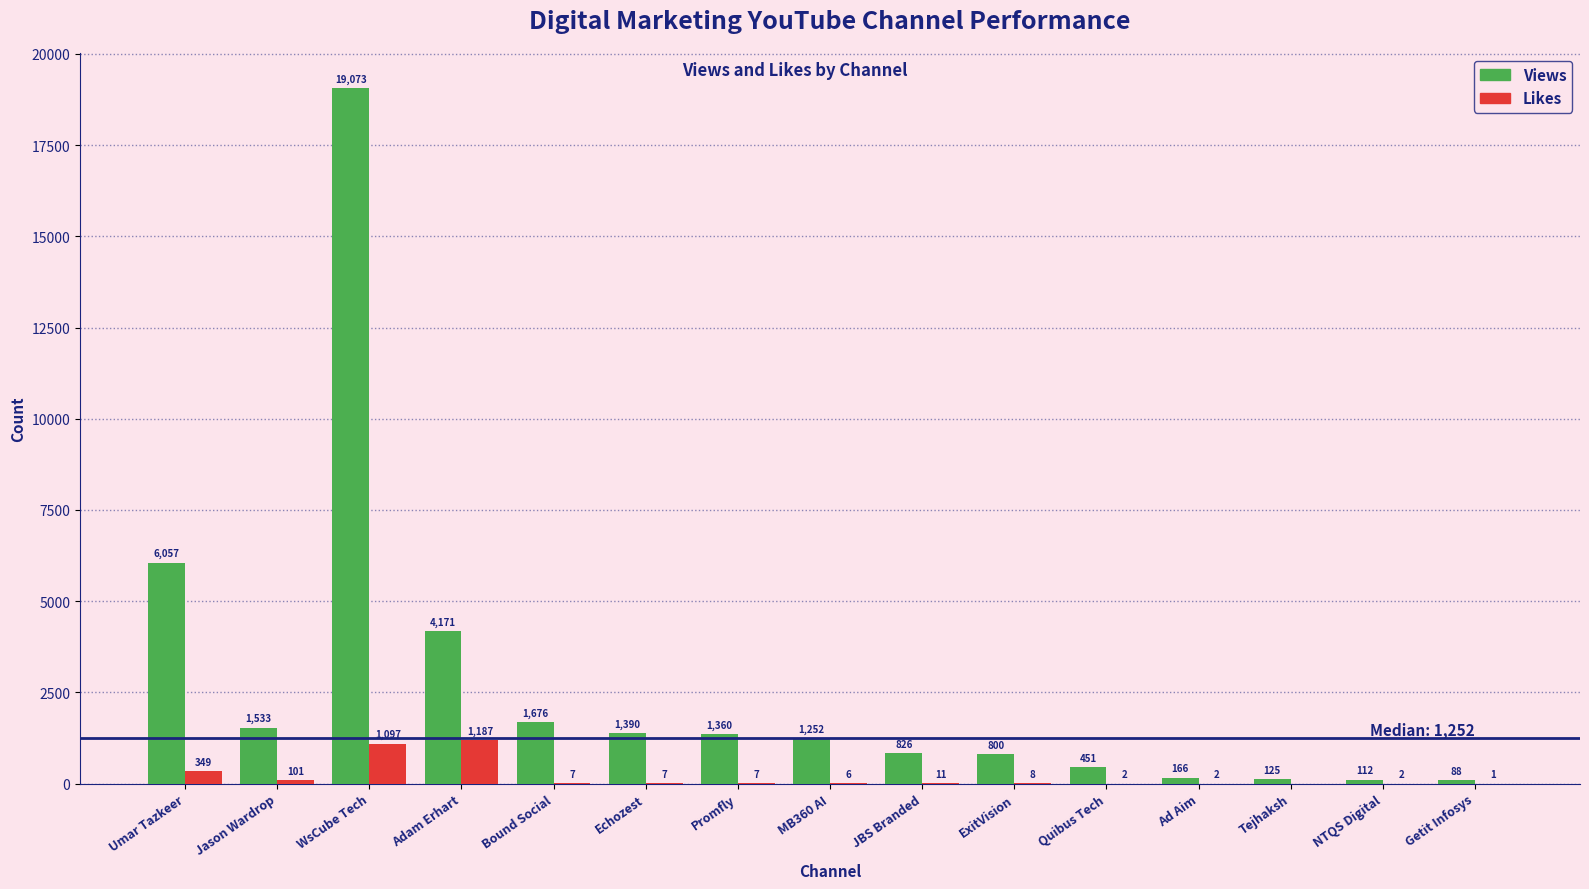

How many groups of bars are there?

15